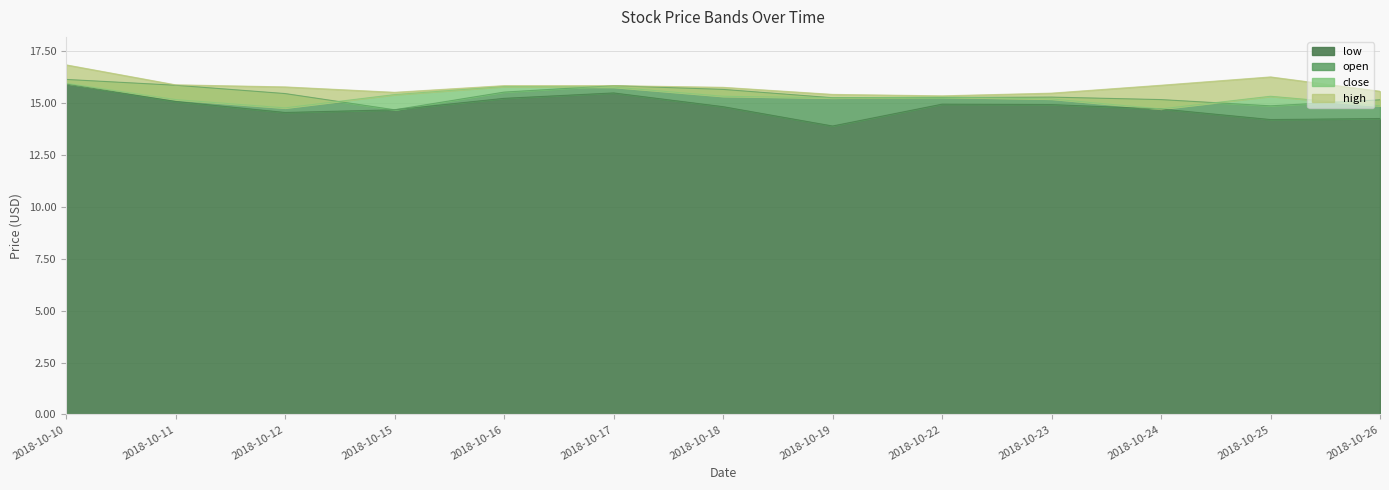

At which category is the sum across all series the highest?

2018-10-10